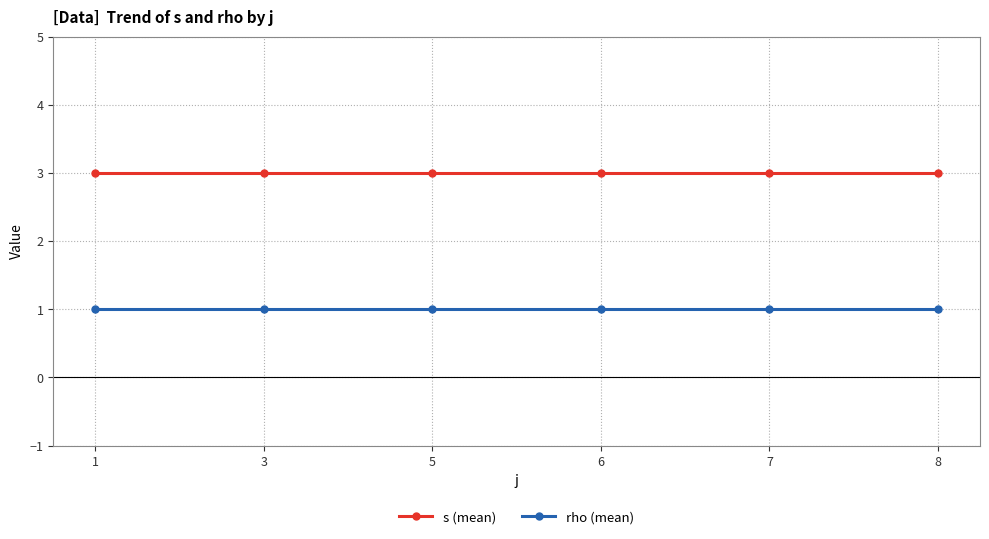

Rank the series at 8 from highest to lowest value.

s (mean), rho (mean)